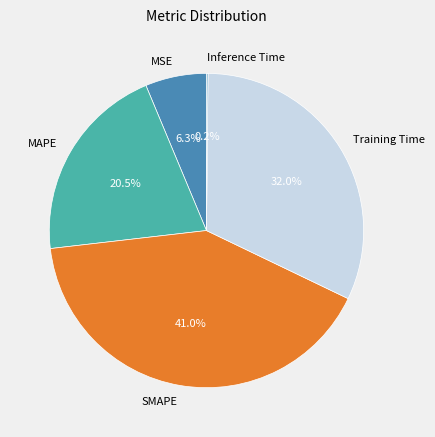

Is MSE the majority of the pie?

No